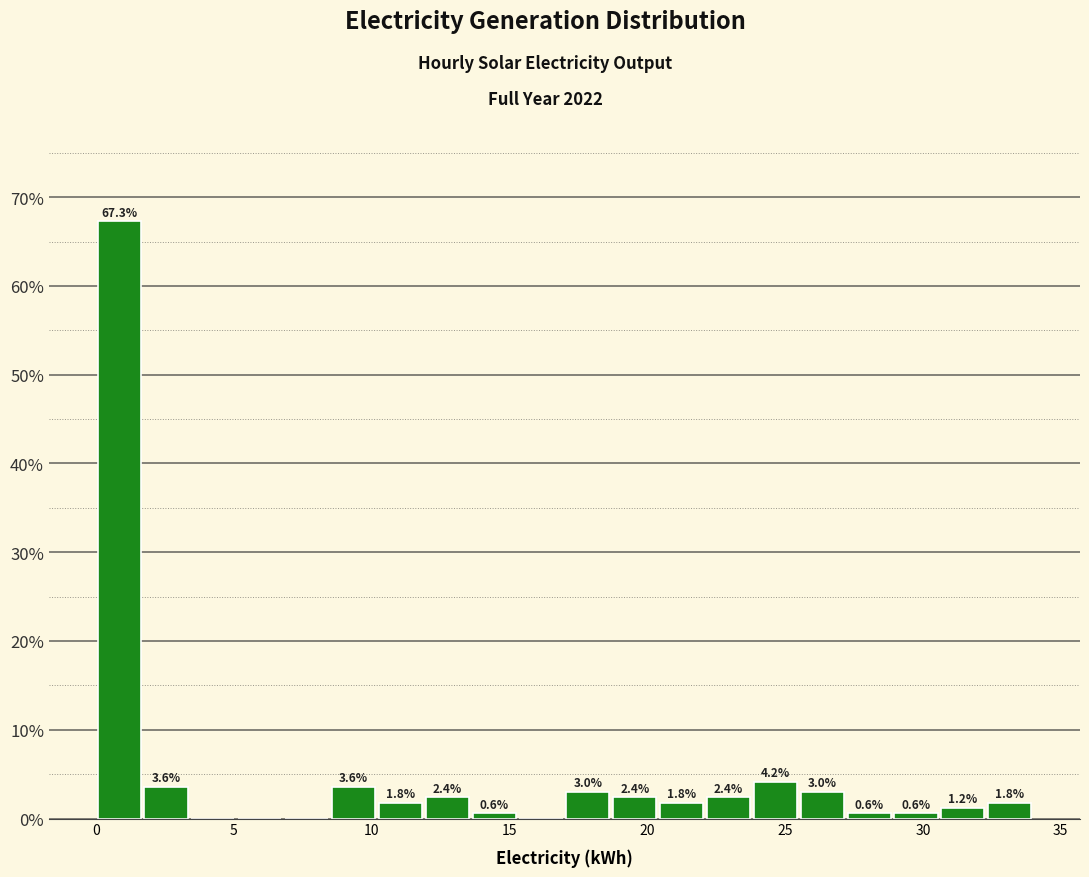

Around what value on the x-axis is the tallest bar? Give the approximate position of its centre, as read against the axis.

1.0